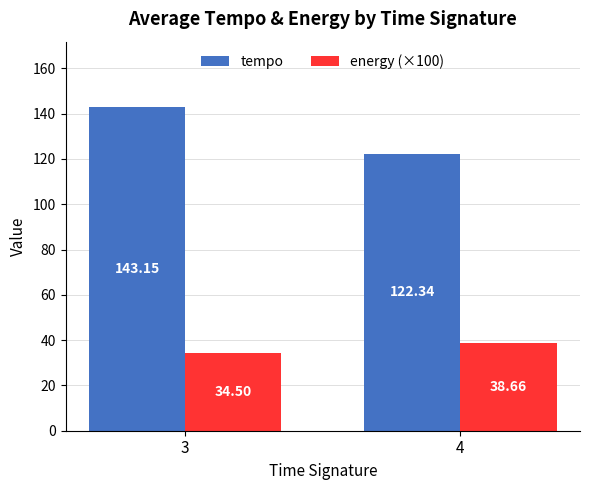

Between 3 and 4, which series saw the biggest shift?

tempo